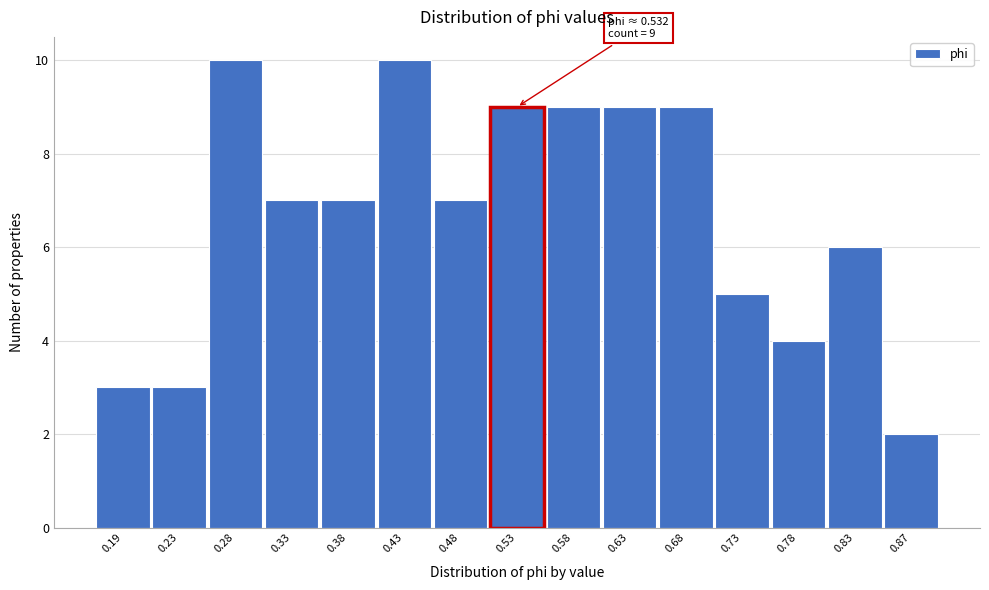

Reading left to right, extract all data points from this chart.

3	3	10	7	7	10	7	9	9	9	9	5	4	6	2